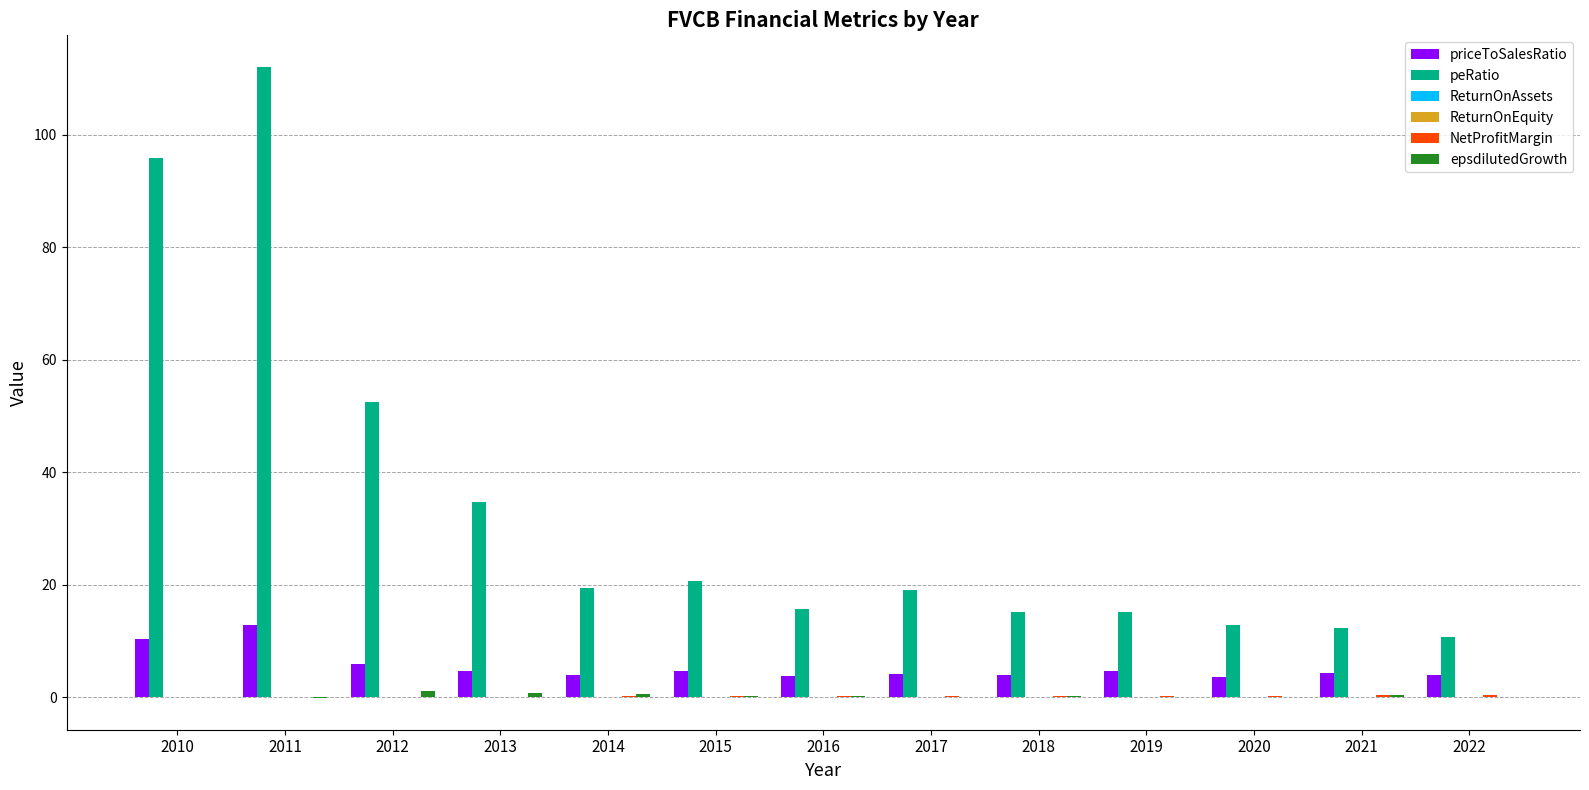

Between 2010 and 2013, which series saw the biggest shift?

peRatio